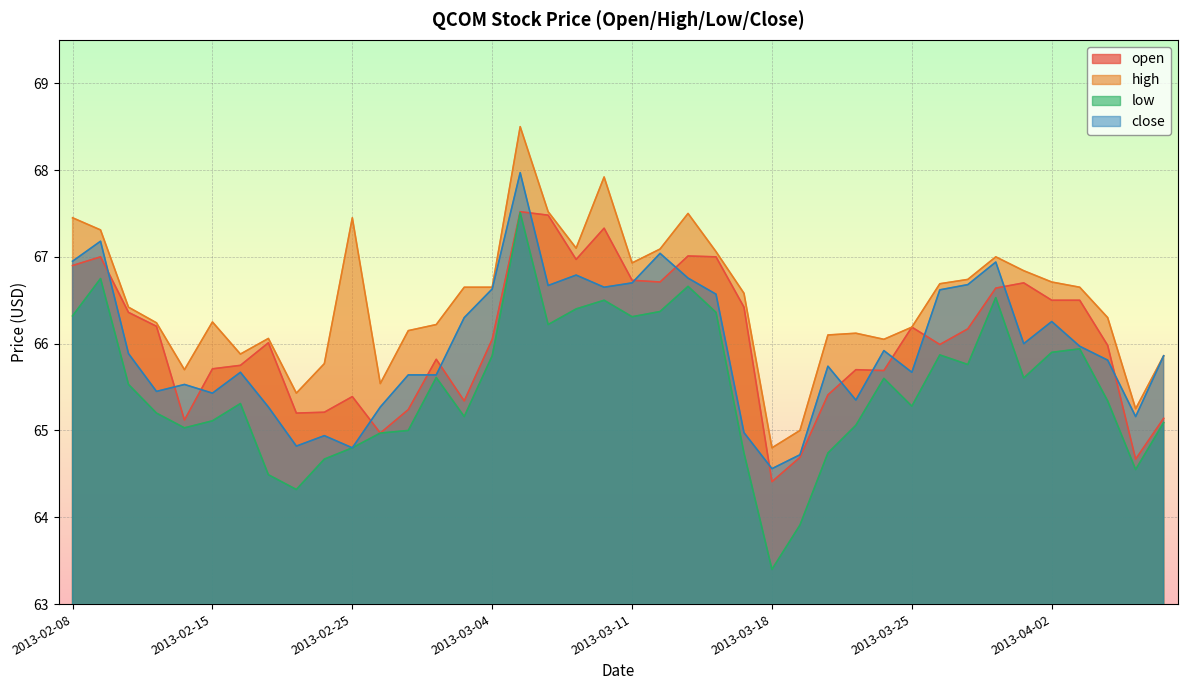

What is the label of the 40th point from the right?

2013-02-08